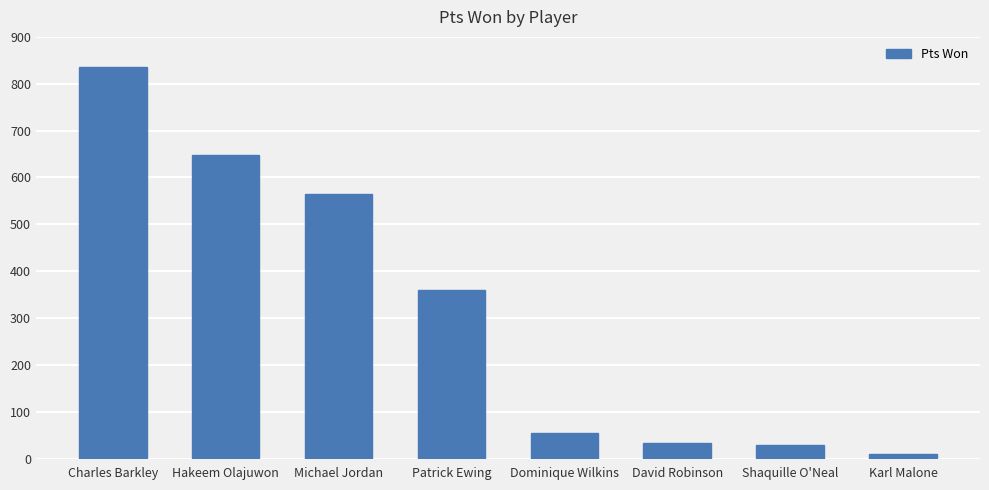

Which label corresponds to the smallest value in the chart?

Karl Malone